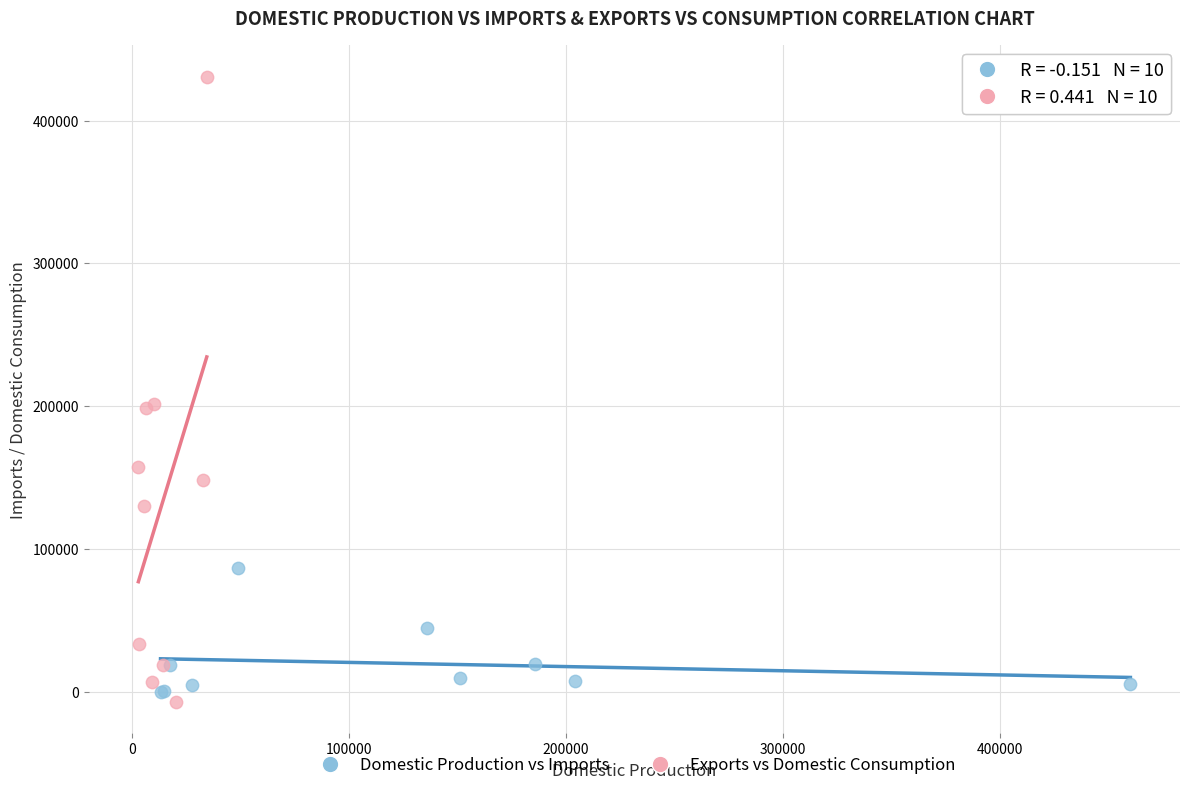

What are all the series names shown in the legend?

Domestic Production vs Imports, Exports vs Domestic Consumption